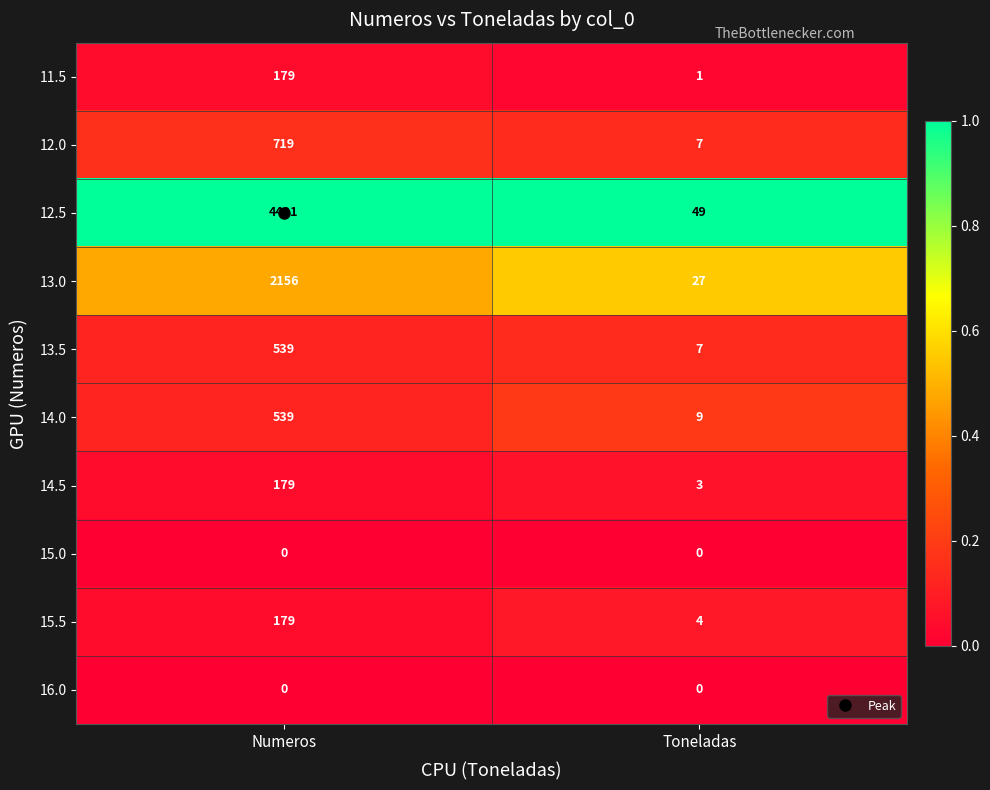

Which label corresponds to the largest value in the chart?

Numeros